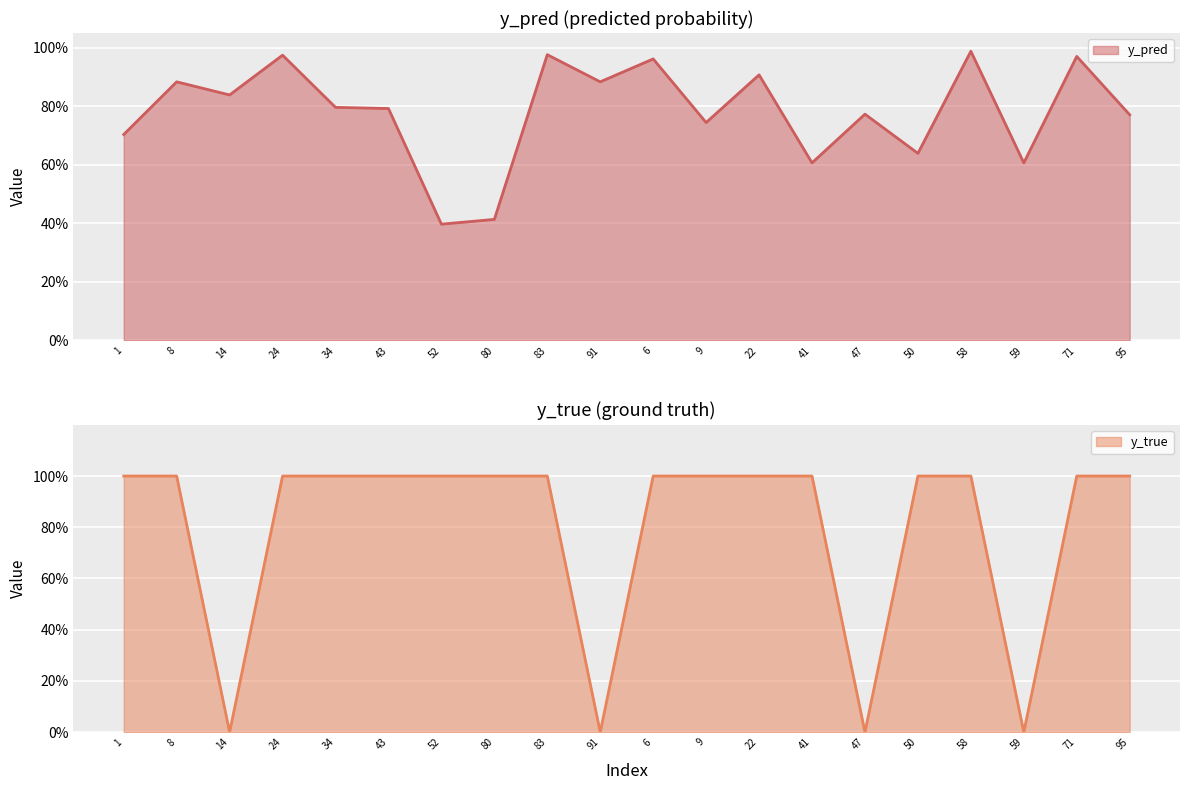

Which category has the lowest value across all series?

14